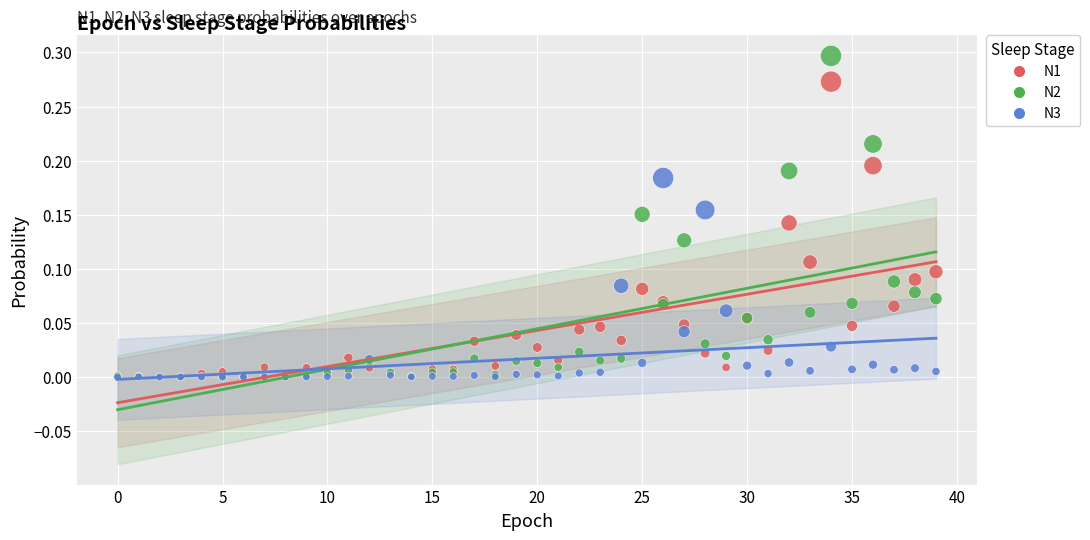

Which series has the widest spread of Y values?

N2